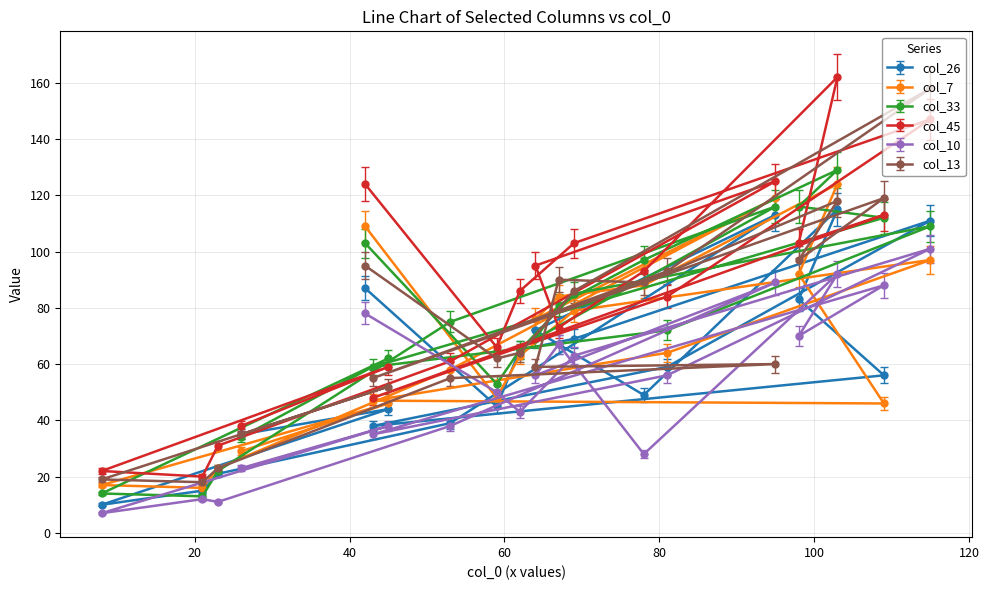

What is the minimum value shown in the chart?

7